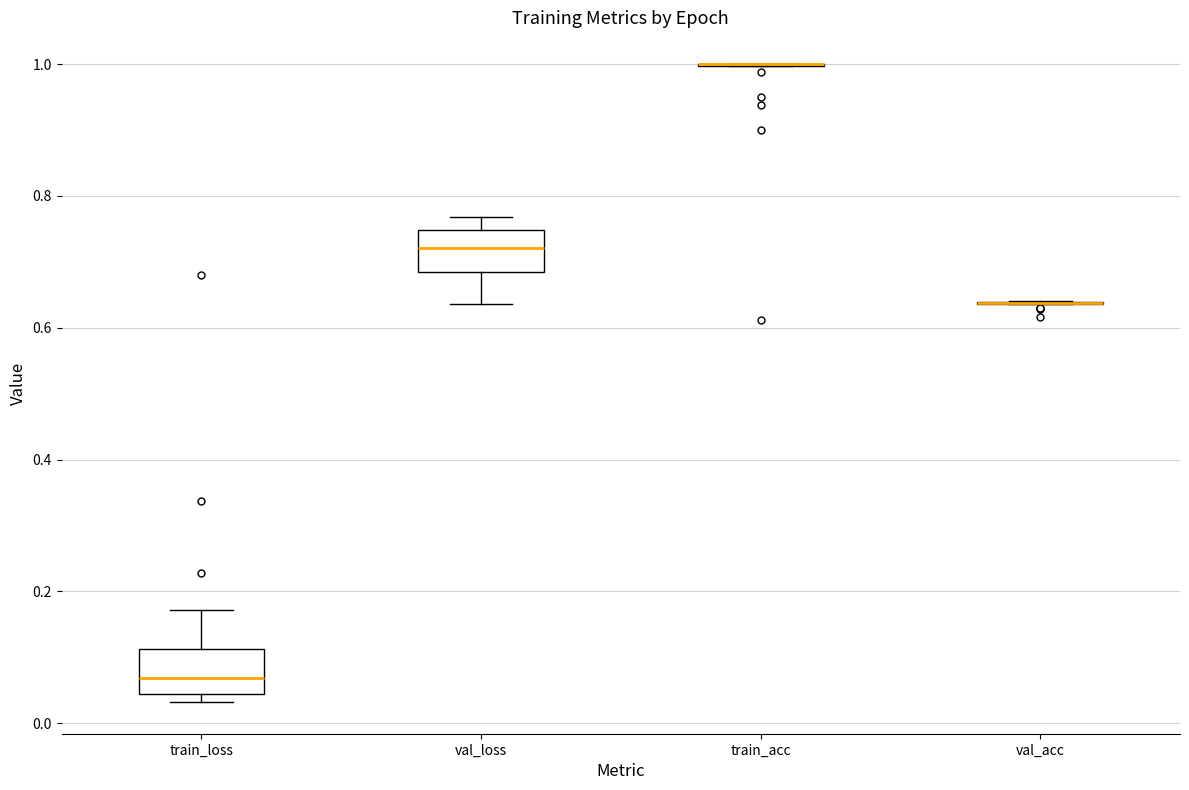

Where does the median line of the box for val_loss sit on the y-axis? The values are not printed on the chart, so give them approximately, as read against the axis.

0.72